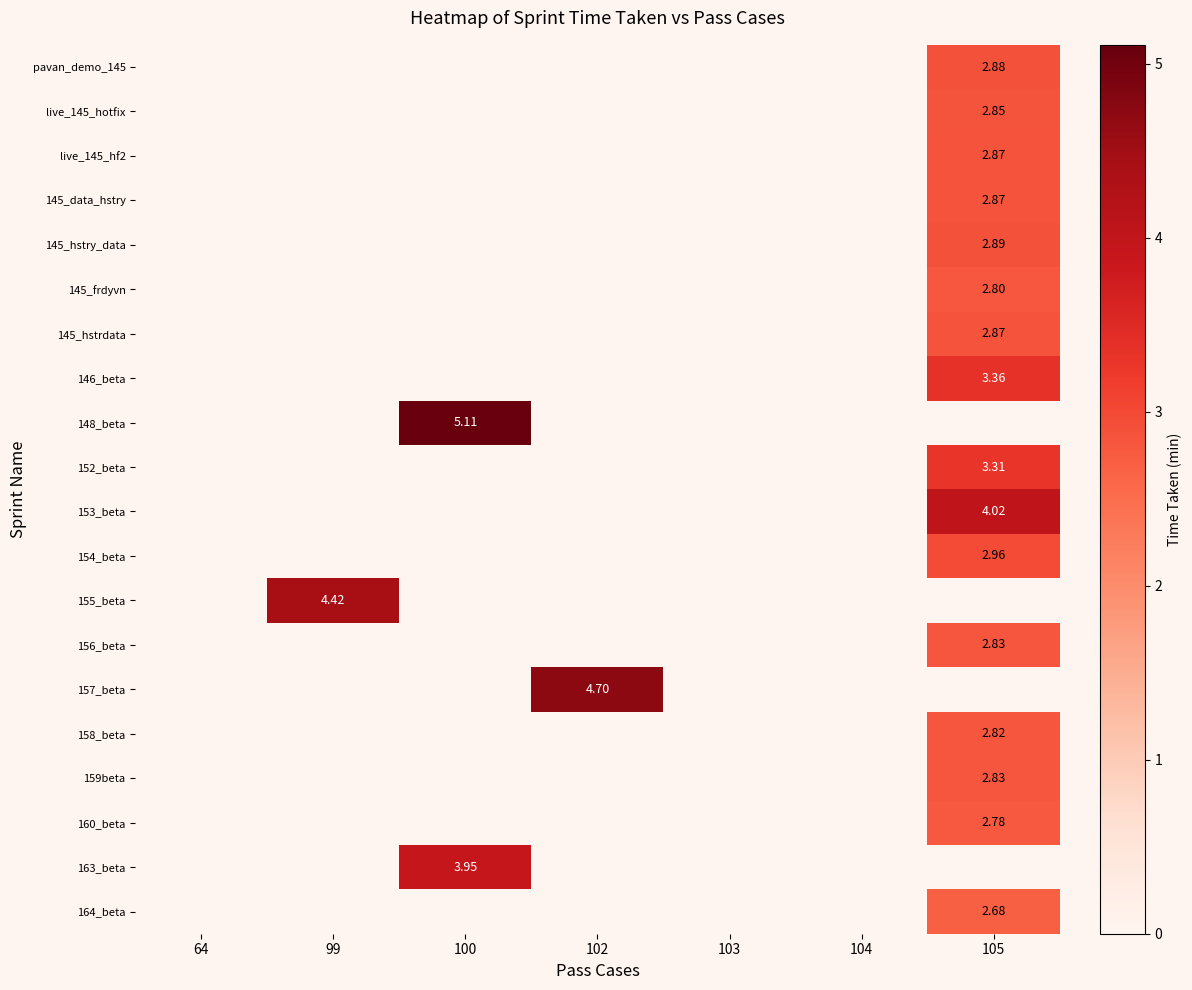

Is the value of pavan_demo_145 at 100 greater than the value of 164_beta at 104?

No